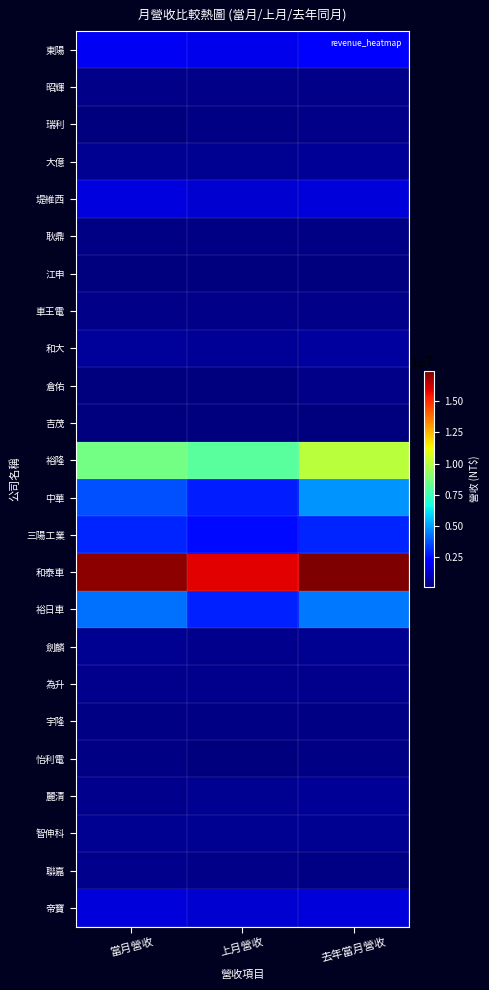

Which category has the lowest value across all series?

當月營收